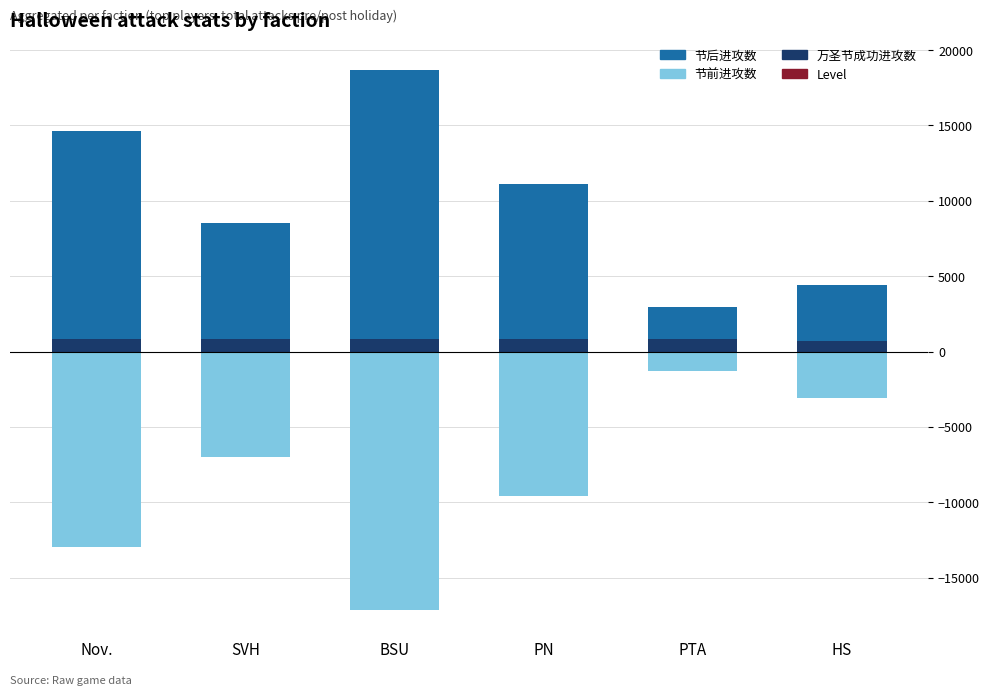

What is the lowest value of the Level series?

-100